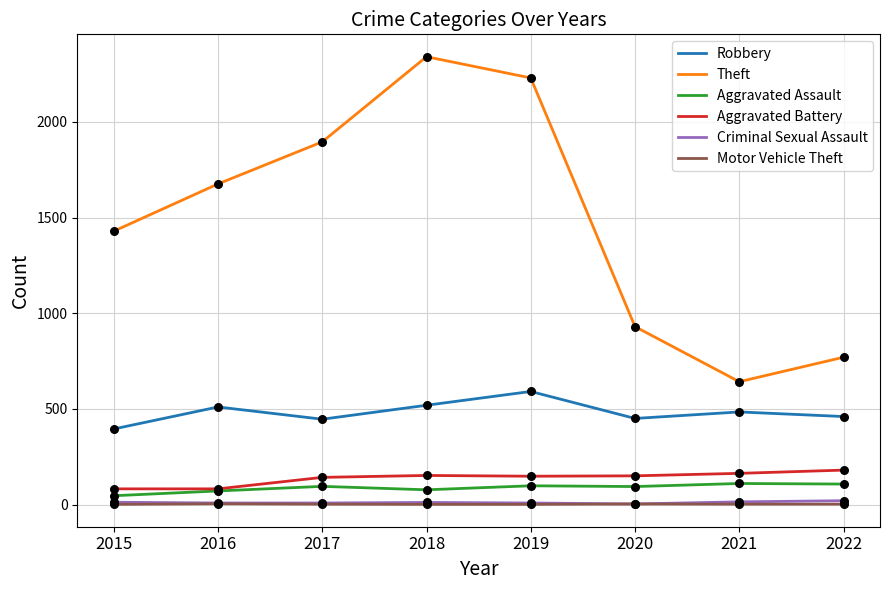

Which series has the largest range (max minus min)?

Theft